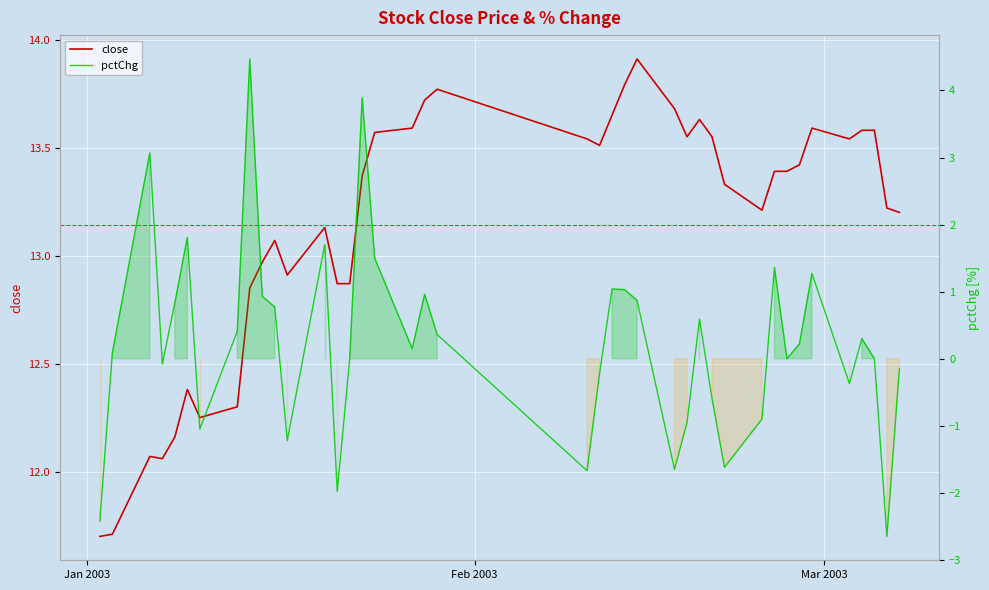

True or false: pctChg and close cross at least once.

False